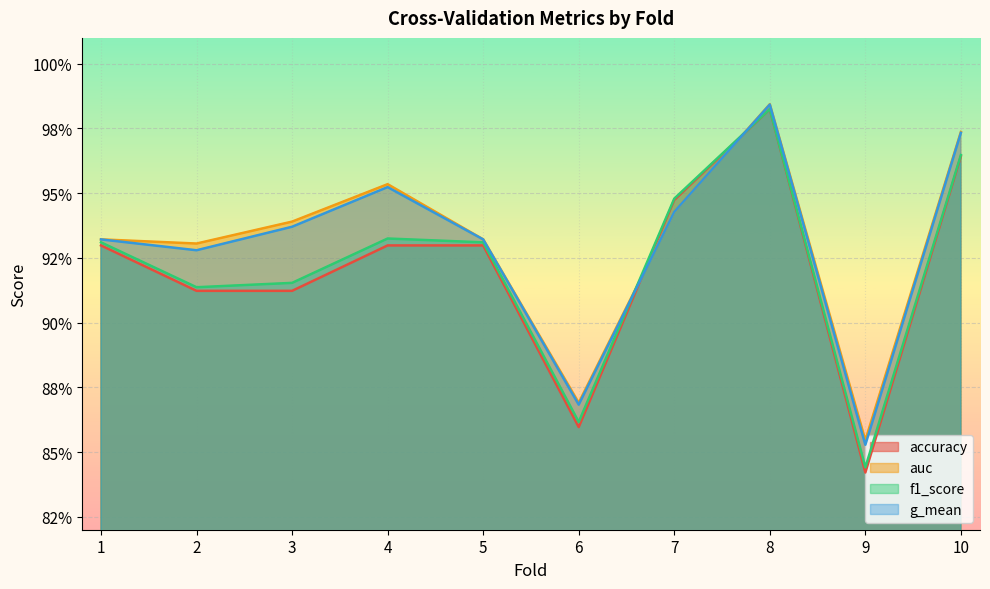

What is the difference between the second highest and minimum values in the auc series?

0.1